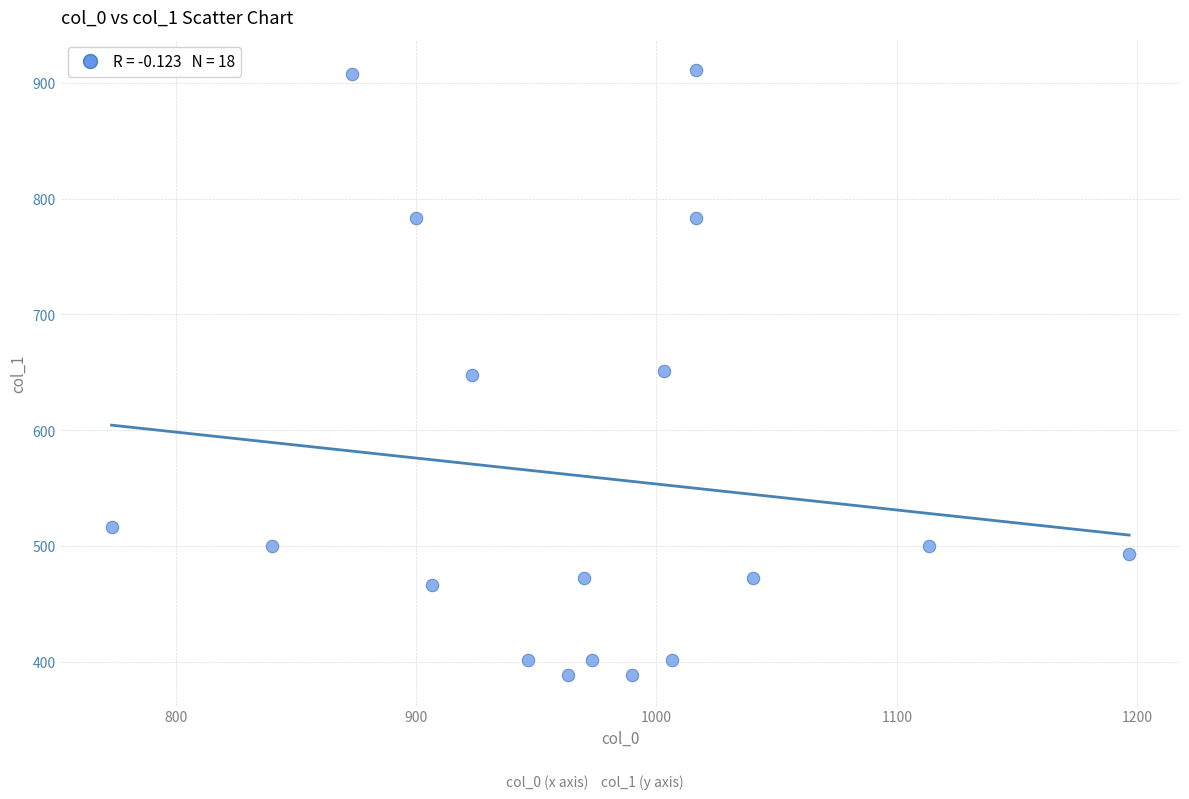

What is the range of Y values (max minus min)?

523.1